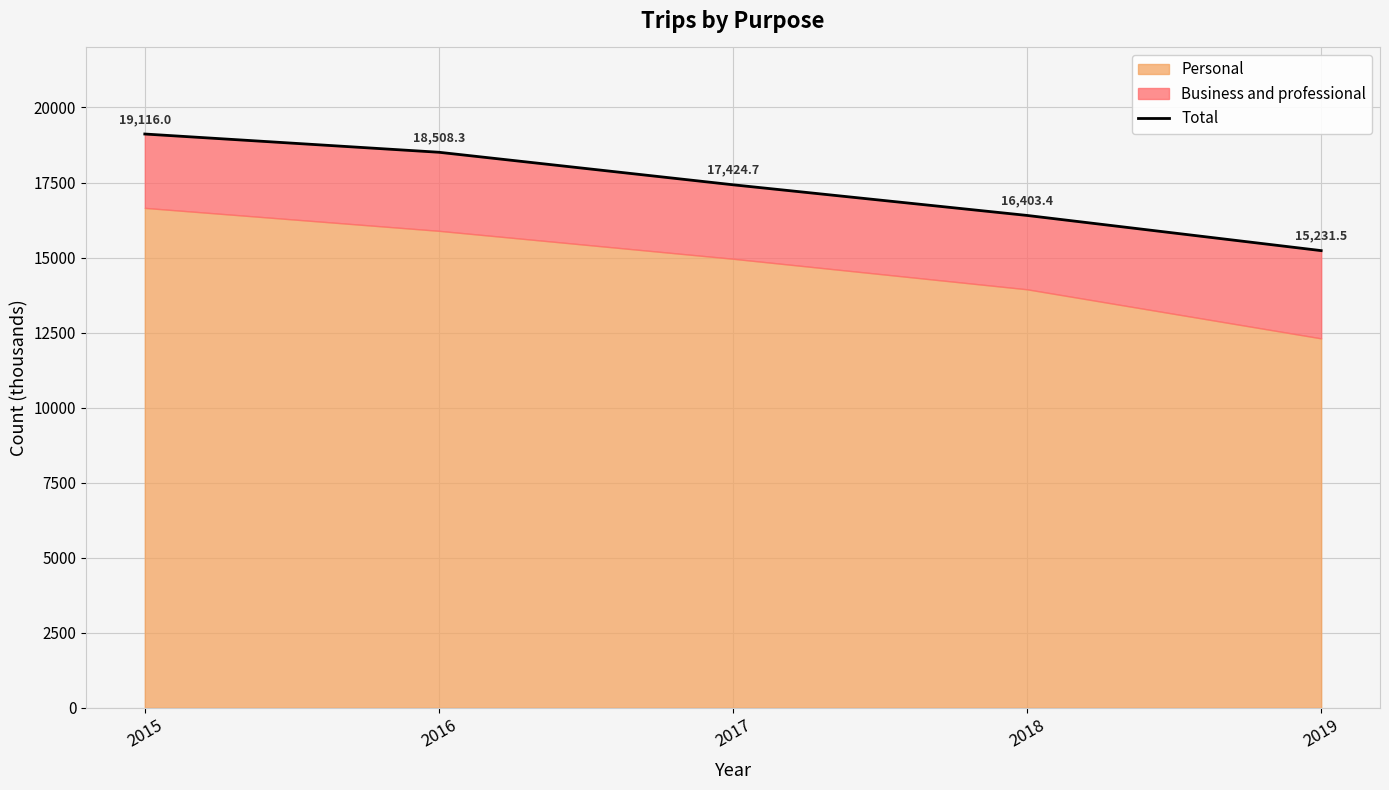

What is the change in value from 2017 to 2019?

-2193.2